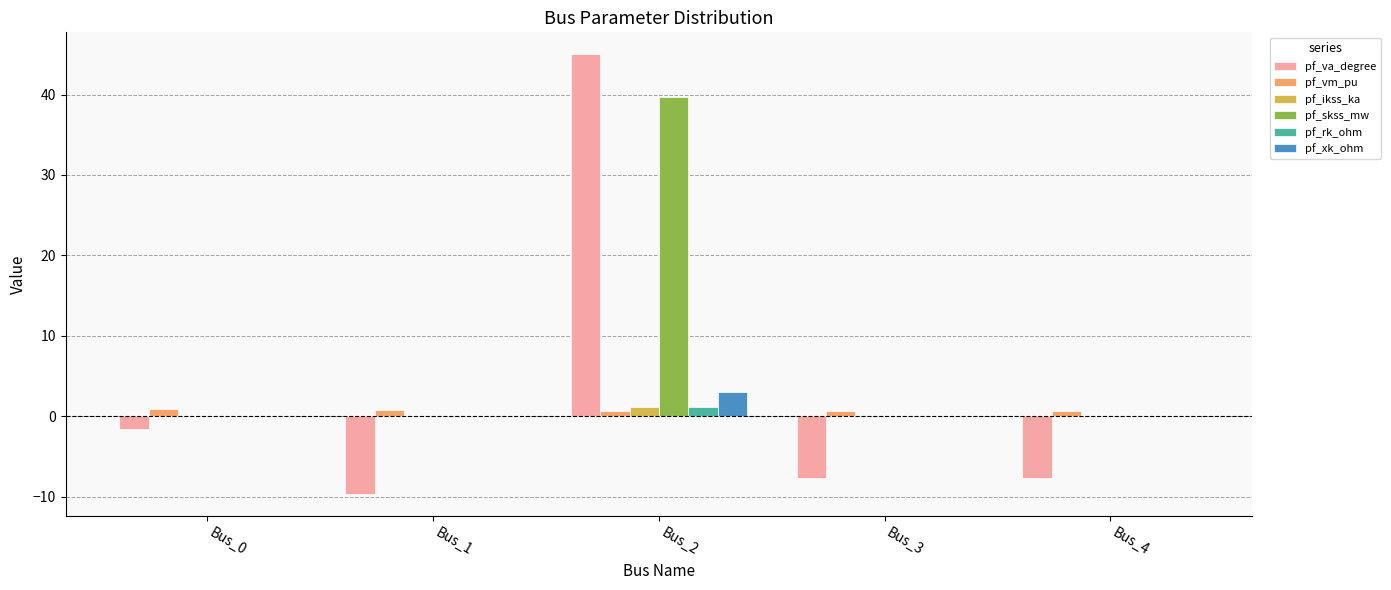

How many groups of bars are there?

5